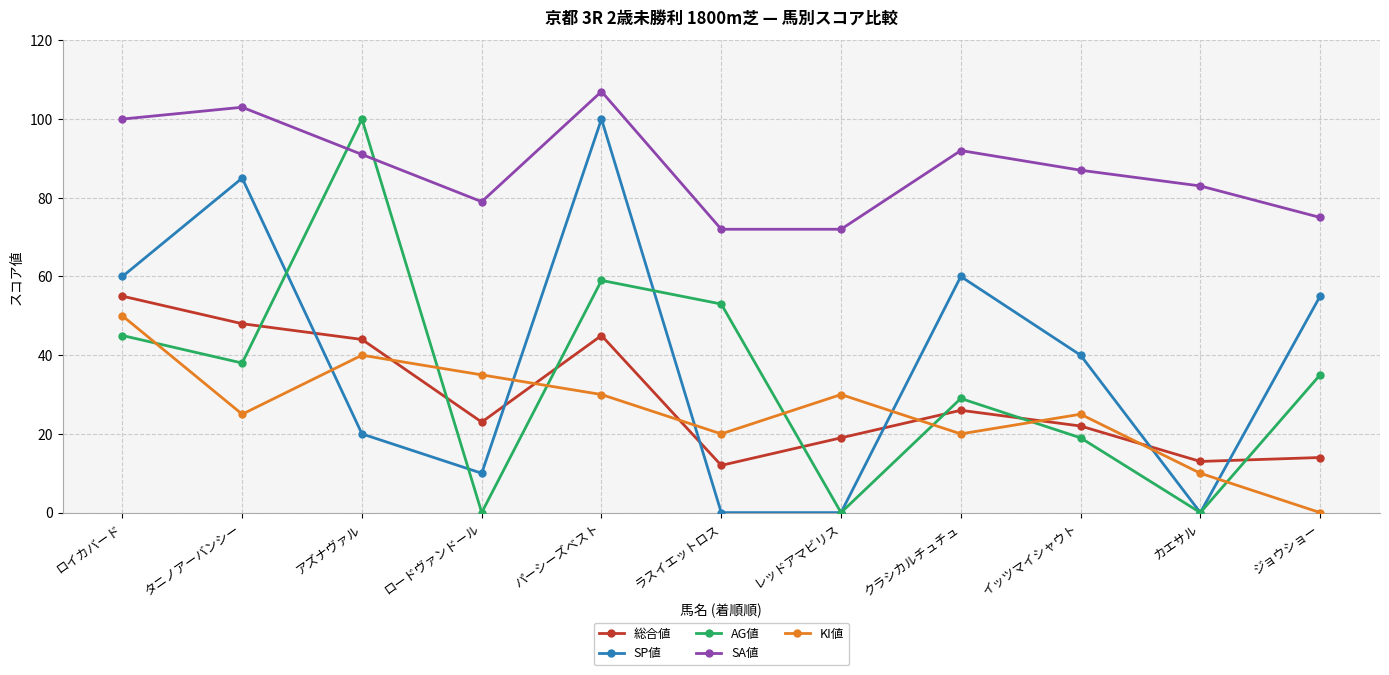

True or false: SP値 has a value of -69 at ラスイエットロス.

False